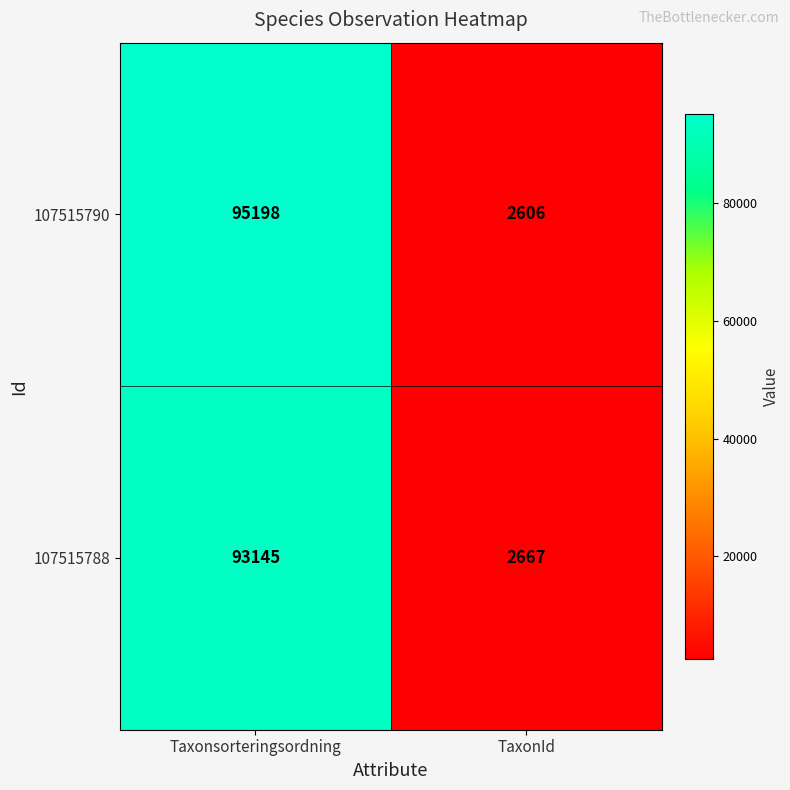

Reading left to right, transcribe all the data shown in this chart.

107515790: Taxonsorteringsordning=95198	TaxonId=2606
107515788: Taxonsorteringsordning=93145	TaxonId=2667